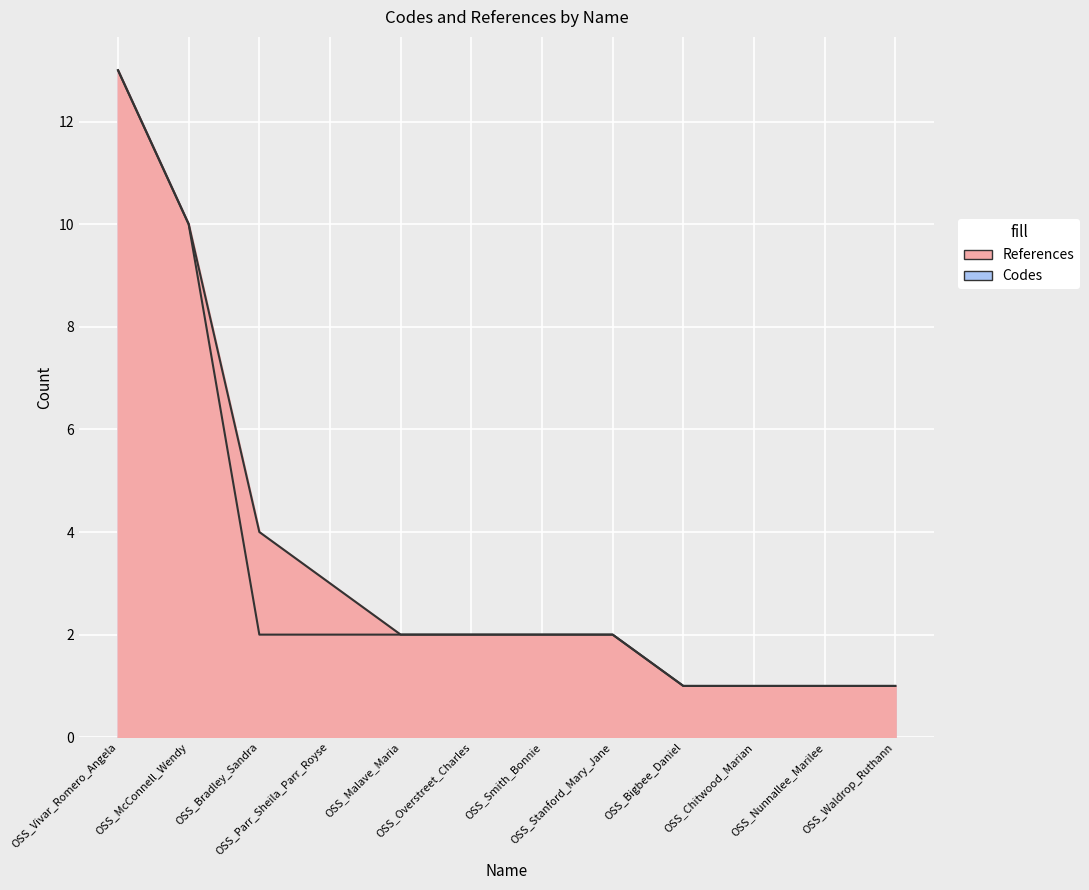

Which has a higher value, OSS_Malave_Maria or OSS_Overstreet_Charles?

OSS_Malave_Maria